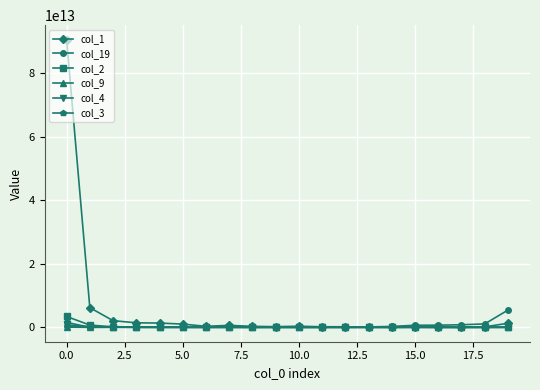

What are all the series names shown in the legend?

col_1, col_19, col_2, col_9, col_4, col_3